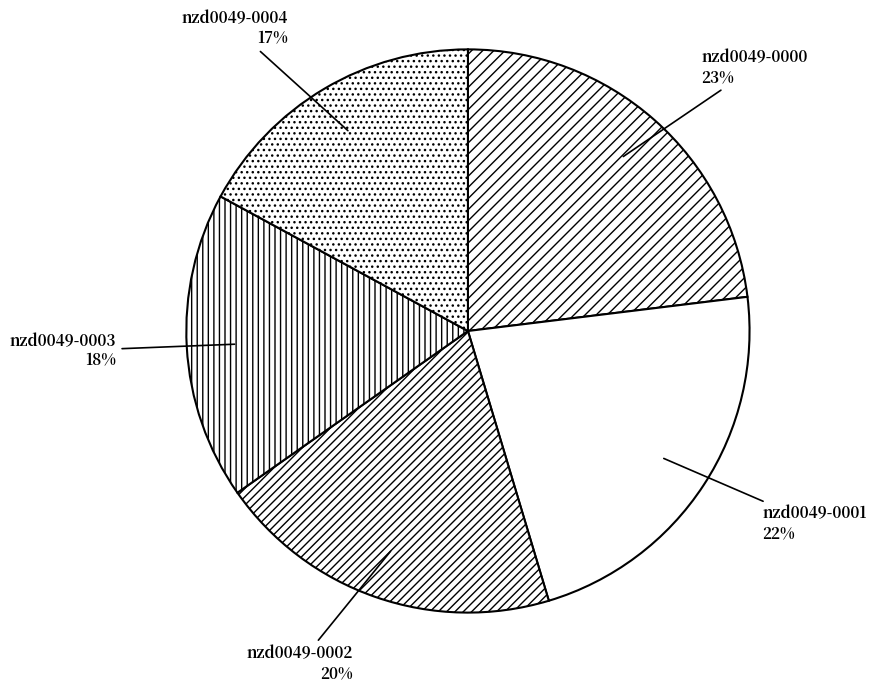

Count the number of slices in the pie.

5